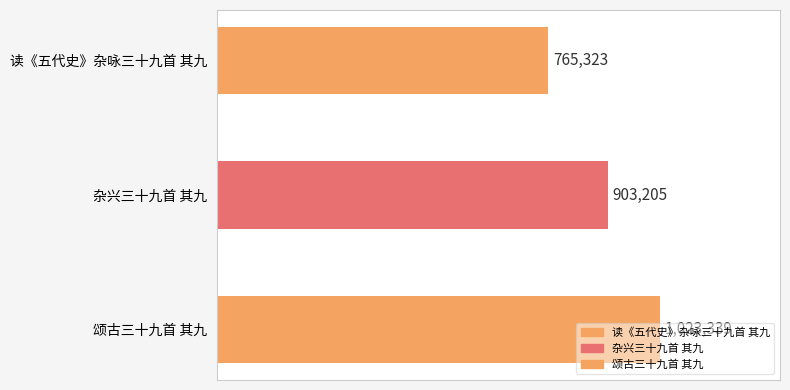

Reading left to right, what are all the values shown in this chart?

读《五代史》杂咏三十九首 其九=765323	杂兴三十九首 其九=903205	颂古三十九首 其九=1023339